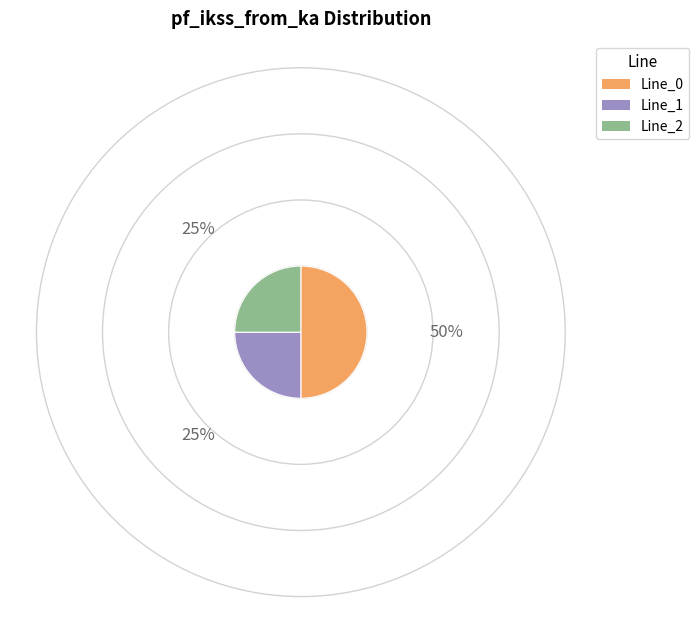

The Line_2 slice represents 19% of the pie. True or false?

False